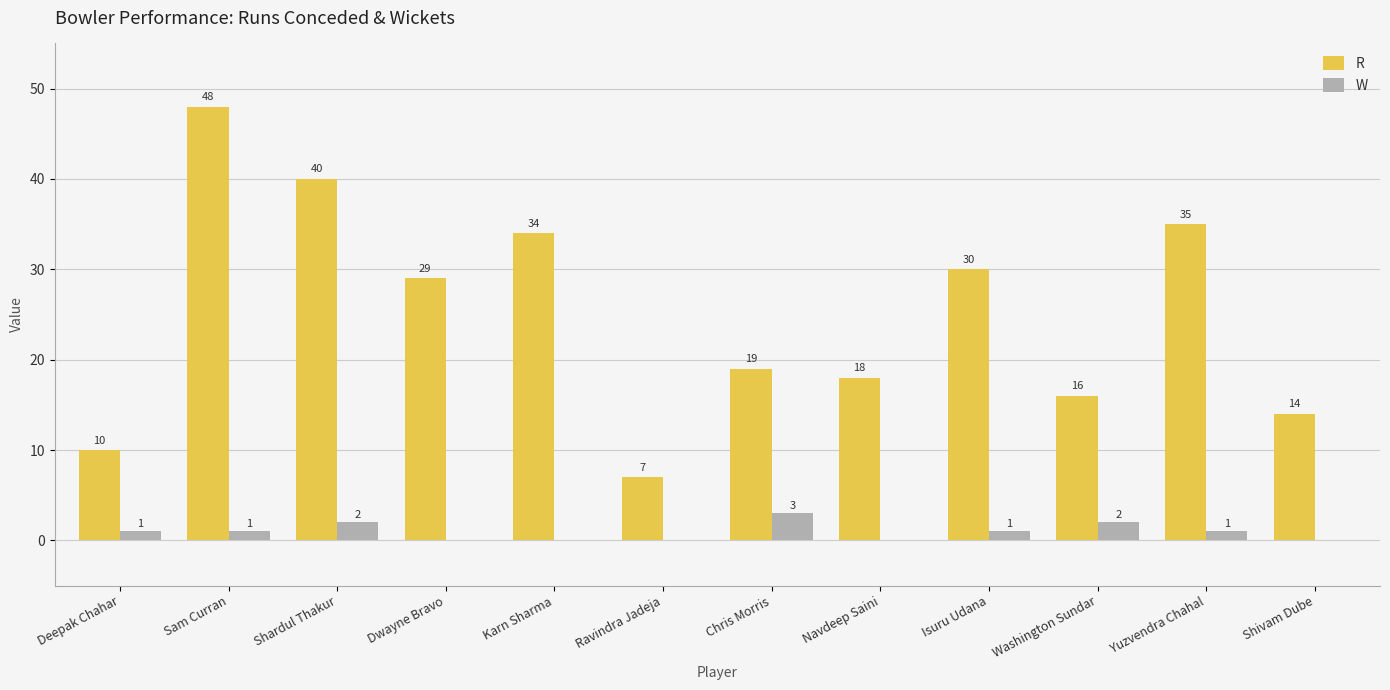

Read the R value at Yuzvendra Chahal, to the nearest 5.

35